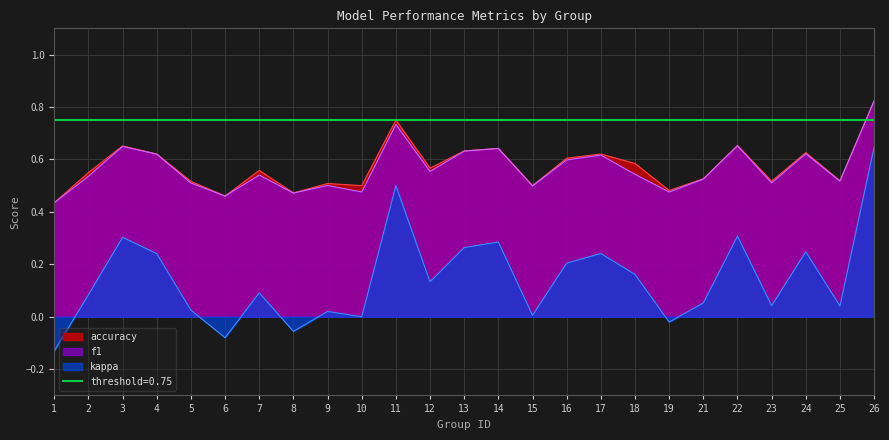

At which category does kappa reach its first local valley?

6